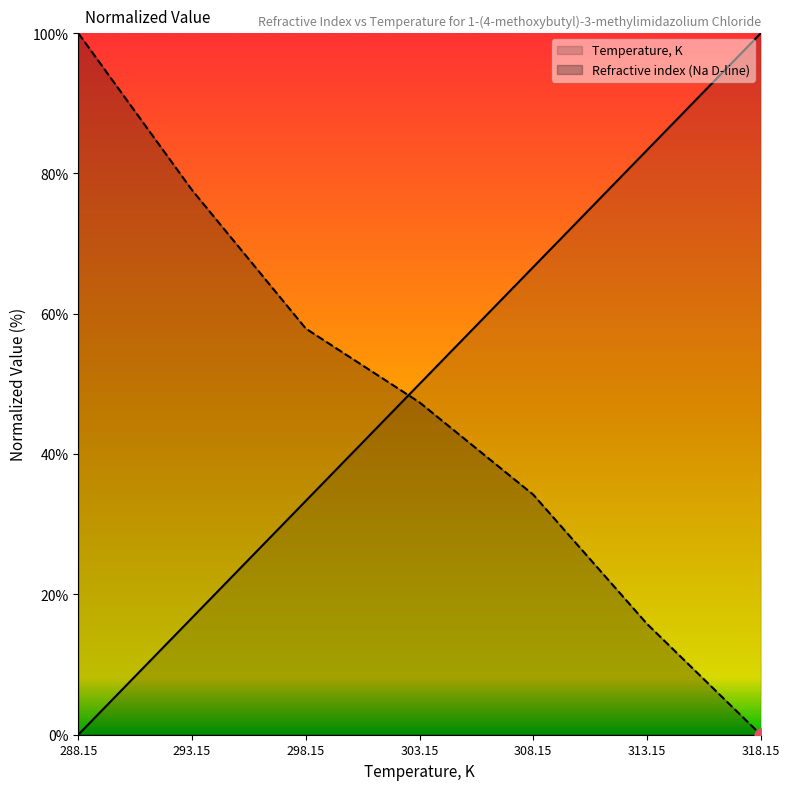

Which series contains the highest Y value?

Temperature, K